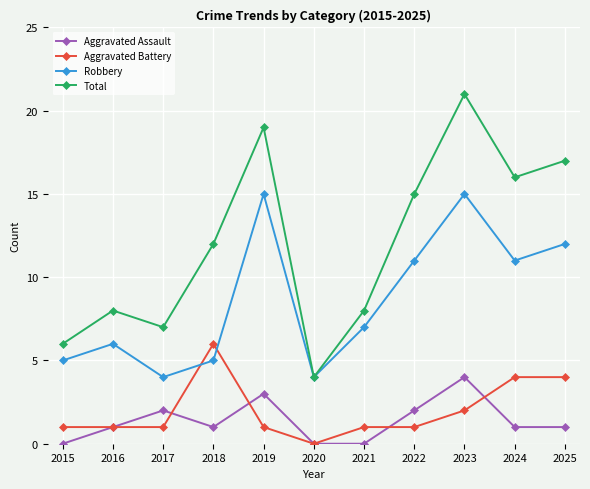

Where is the first local maximum for Robbery?

2016